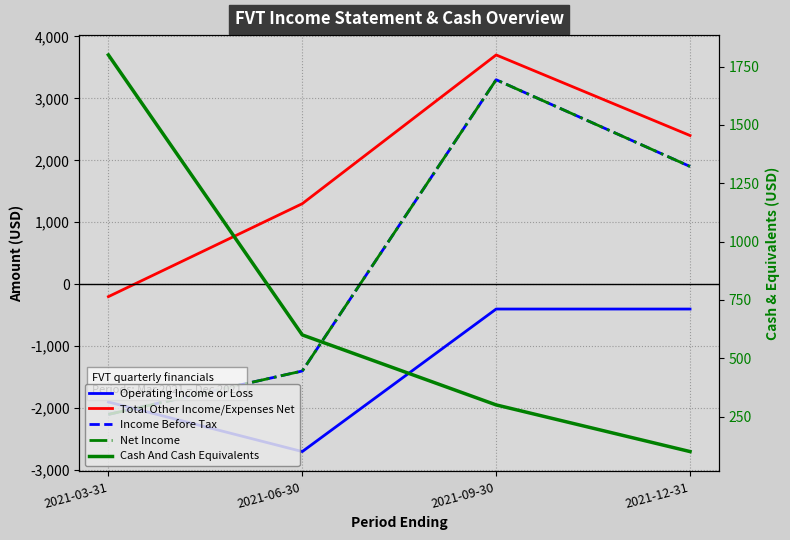

Reading right to left, list all the values displayed in this chart.

Operating Income or Loss: 2021-12-31=-400	2021-09-30=-400	2021-06-30=-2700	2021-03-31=-1900
Total Other Income/Expenses Net: 2021-12-31=2400	2021-09-30=3700	2021-06-30=1300	2021-03-31=-200
Income Before Tax: 2021-12-31=1900	2021-09-30=3300	2021-06-30=-1400	2021-03-31=-2100
Net Income: 2021-12-31=1900	2021-09-30=3300	2021-06-30=-1400	2021-03-31=-2100
Cash And Cash Equivalents: 2021-12-31=100	2021-09-30=300	2021-06-30=600	2021-03-31=1800